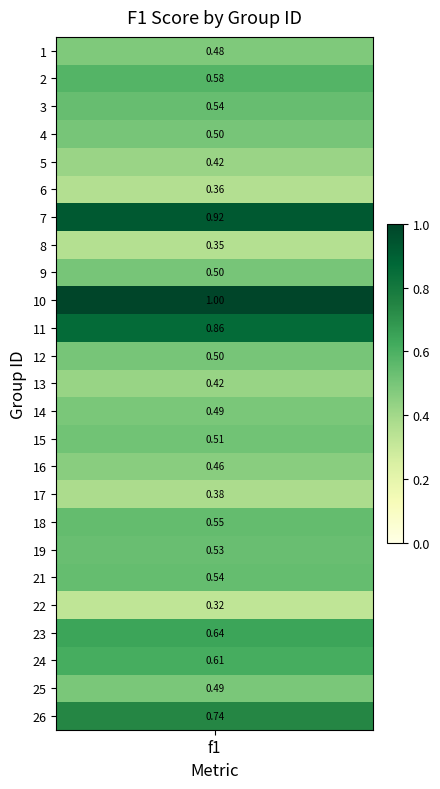

What is the difference between the values at 5 and 8?

0.1